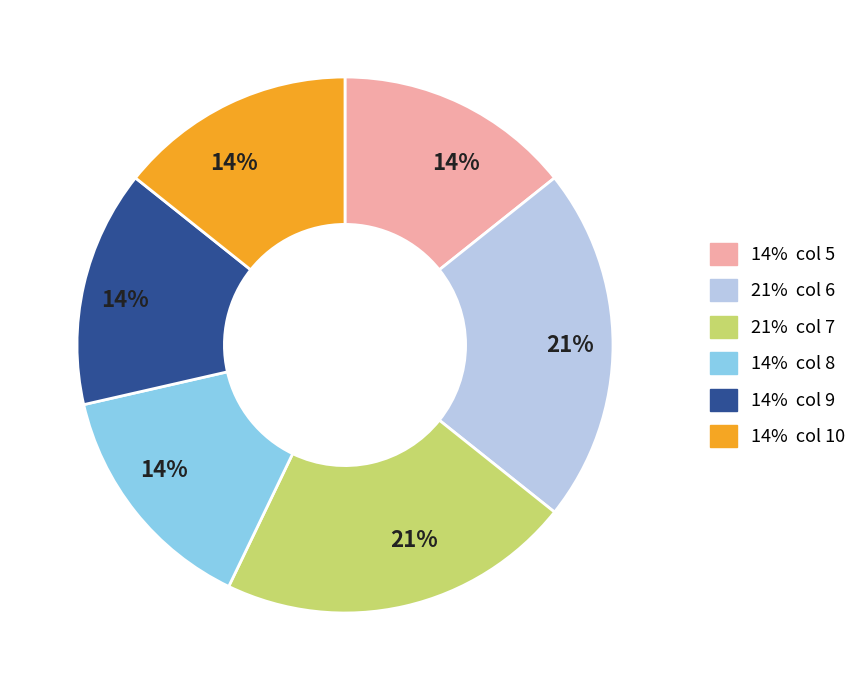

Count the number of slices in the pie.

6